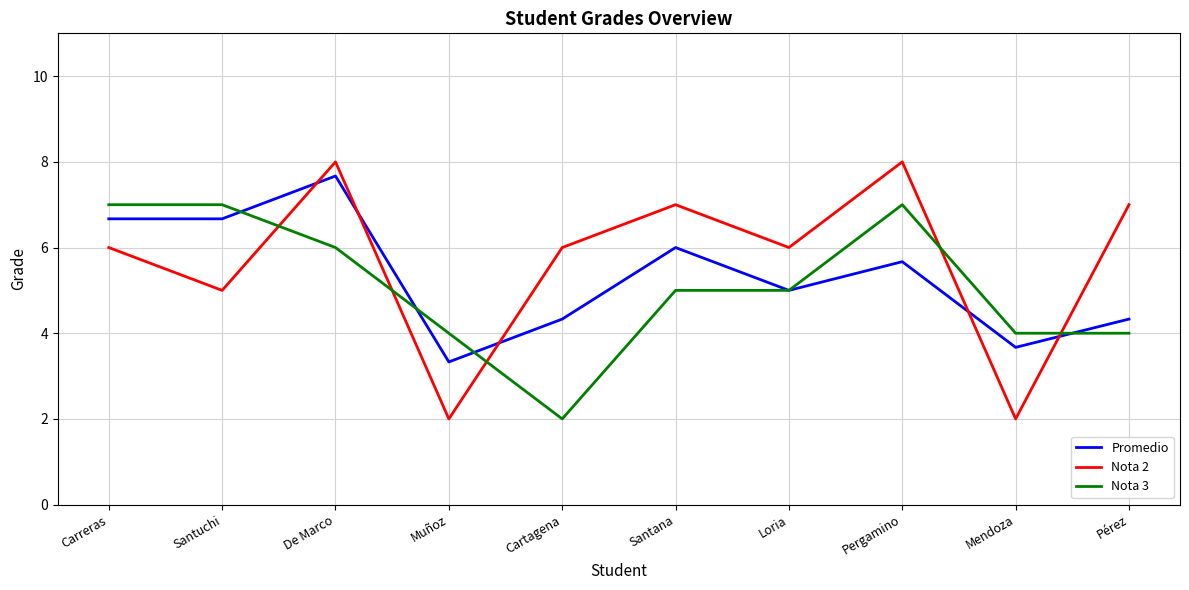

True or false: Nota 2 and Nota 3 cross at least once.

True